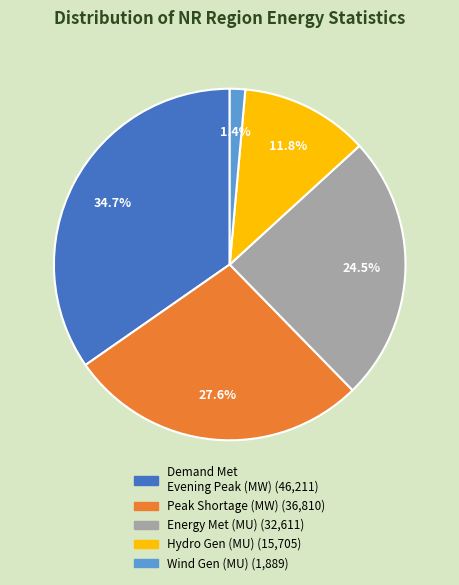

Is Wind Gen (MU) the majority of the pie?

No